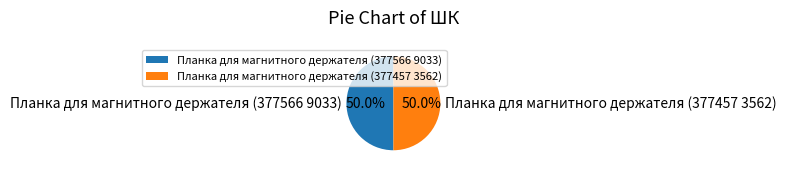

To the nearest percent, what is the average slice percentage?

50%